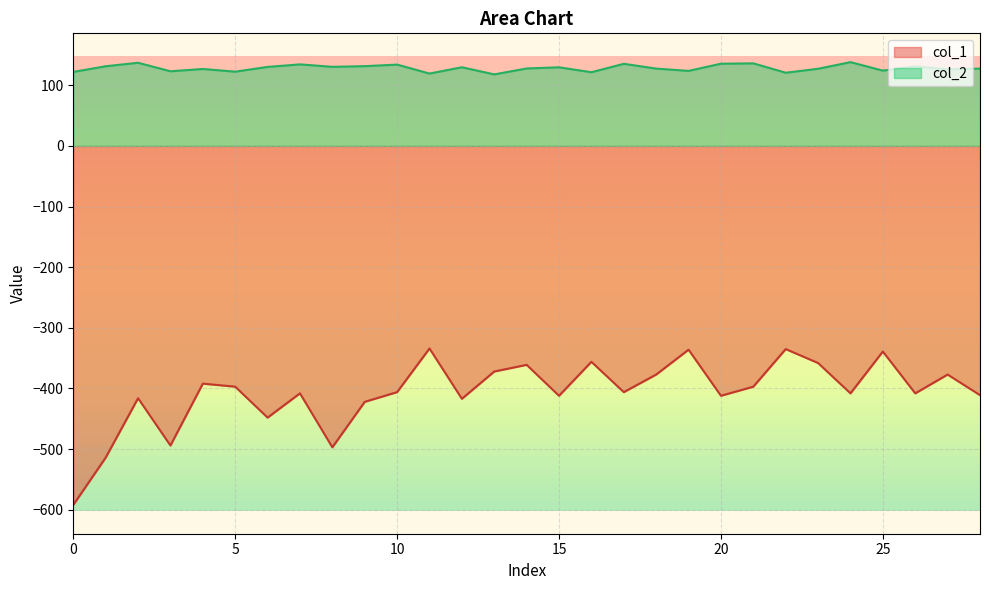

Reading left to right, extract all data points from this chart.

col_1: 0=-592.0	1=-514.0	2=-416.0	3=-494.0	4=-392.0	5=-397.0	6=-448.0	7=-408.0	8=-497.0	9=-422.0	10=-406.0	11=-334.0	12=-417.0	13=-372.0	14=-361.0	15=-412.0	16=-356.0	17=-406.0	18=-377.0	19=-336.0	20=-412.0	21=-397.0	22=-335.0	23=-358.0	24=-408.0	25=-339.0	26=-408.0	27=-377.0	28=-411.0
col_2: 0=122.1	1=131.4	2=137.1	3=123.1	4=126.9	5=122.5	6=130.3	7=134.5	8=130.5	9=131.6	10=134.1	11=119.4	12=129.8	13=118.0	14=127.8	15=129.7	16=121.6	17=135.4	18=127.6	19=123.7	20=135.6	21=136.2	22=120.7	23=127.2	24=138.2	25=124.2	26=131.2	27=126.3	28=127.6